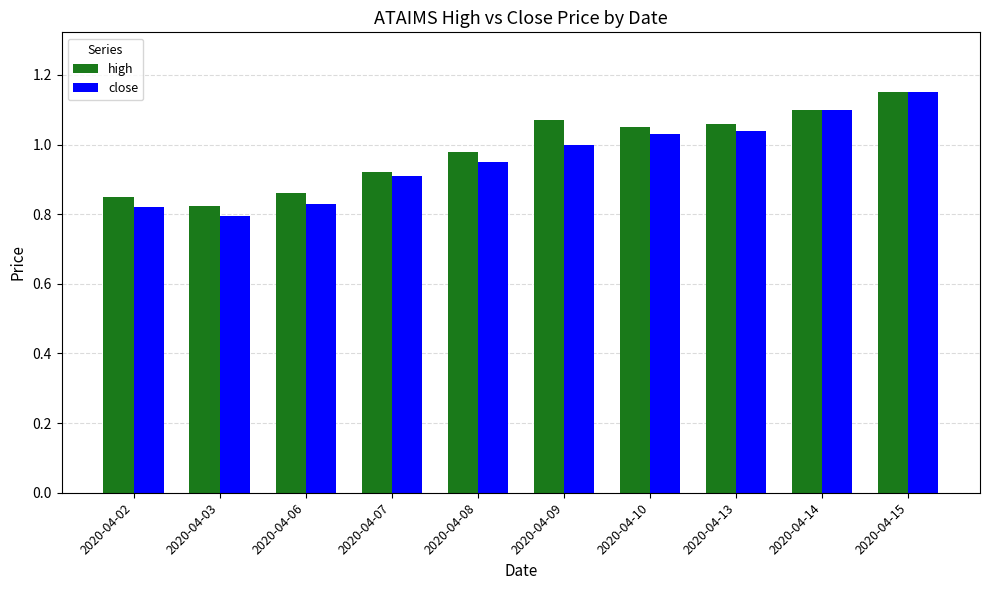

What are all the series names shown in the legend?

high, close